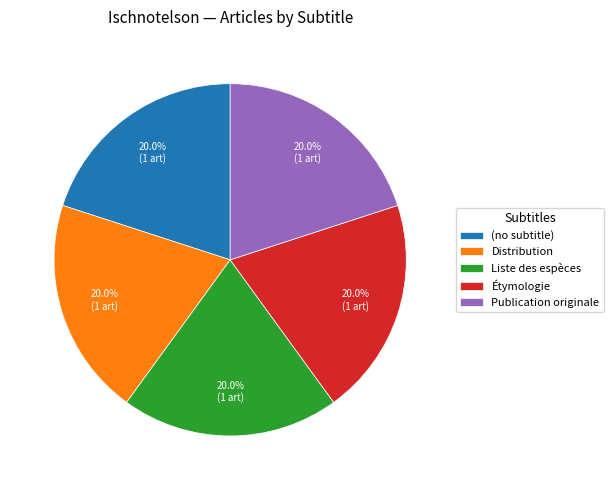

Does any single category account for the majority?

No